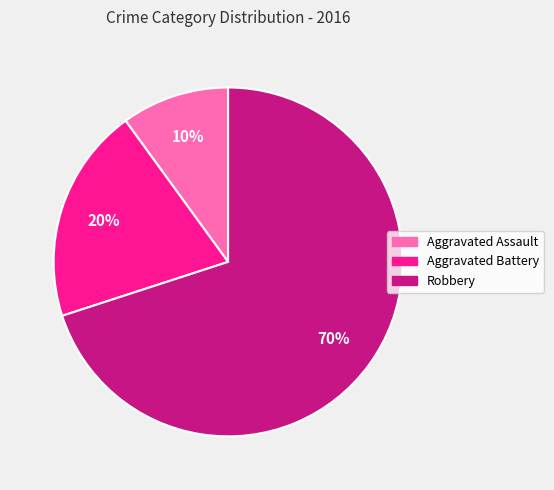

Count the number of slices in the pie.

3